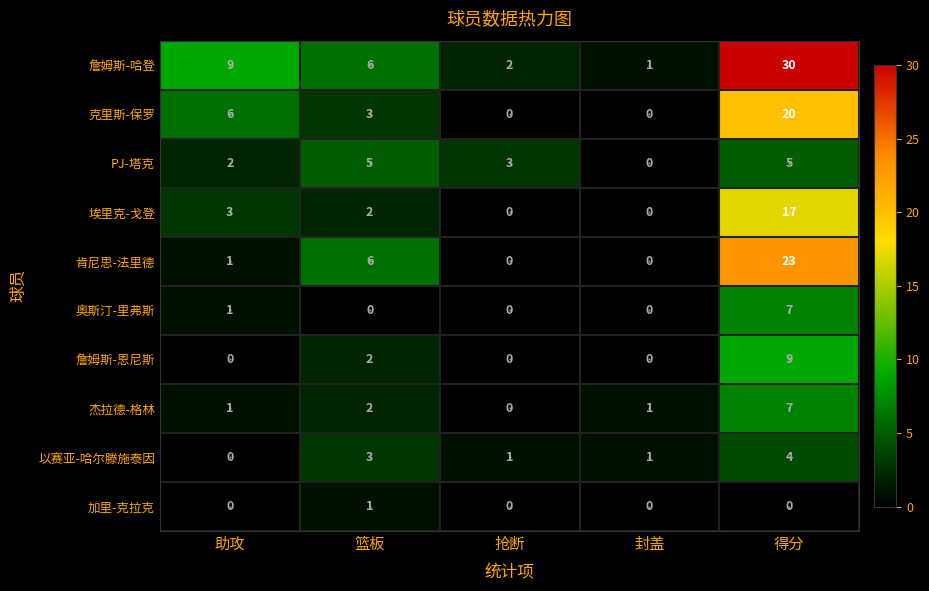

The PJ-塔克 series shows 5 at 篮板. True or false?

True